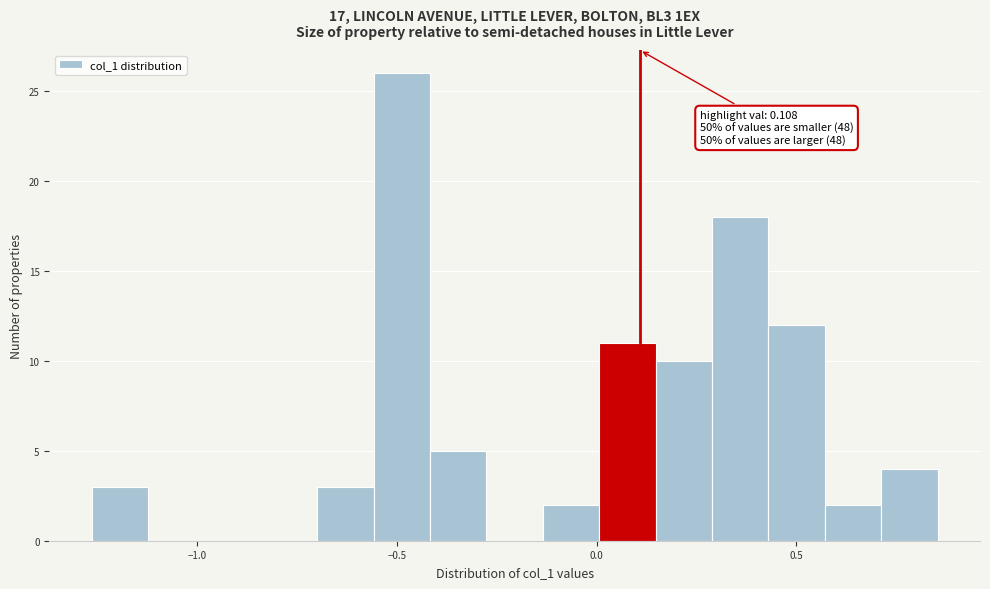

Around what value on the x-axis is the tallest bar? Give the approximate position of its centre, as read against the axis.

-0.50